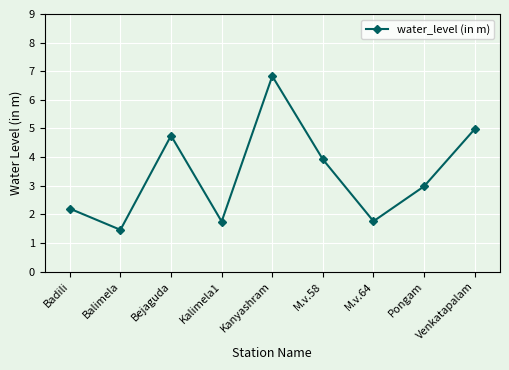

What is the sum of the values at M.v.58 and Pongam?

6.9